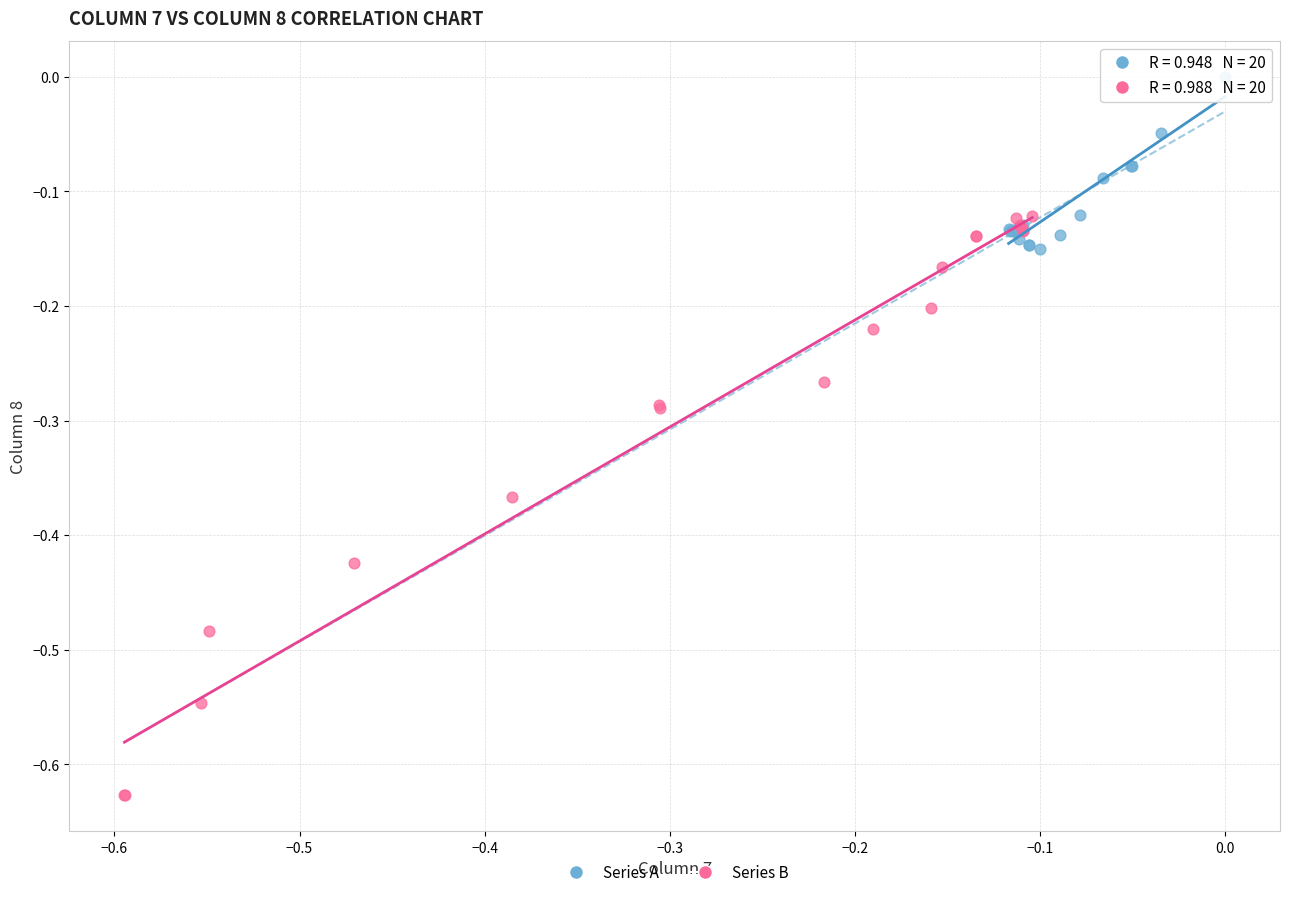

Which series reaches the minimum Y coordinate?

Series B